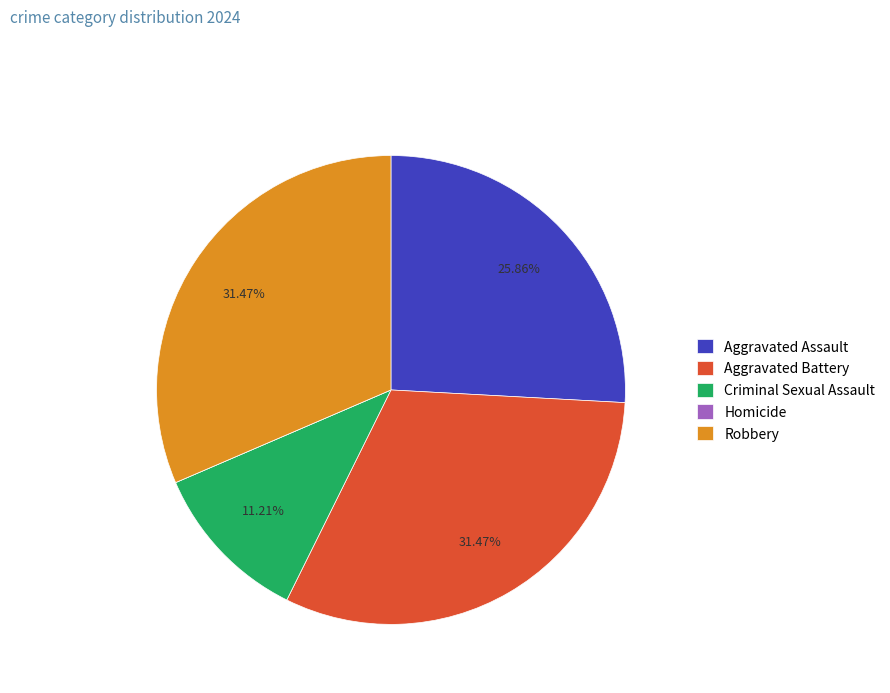

Does Robbery account for over 50% of the chart?

No